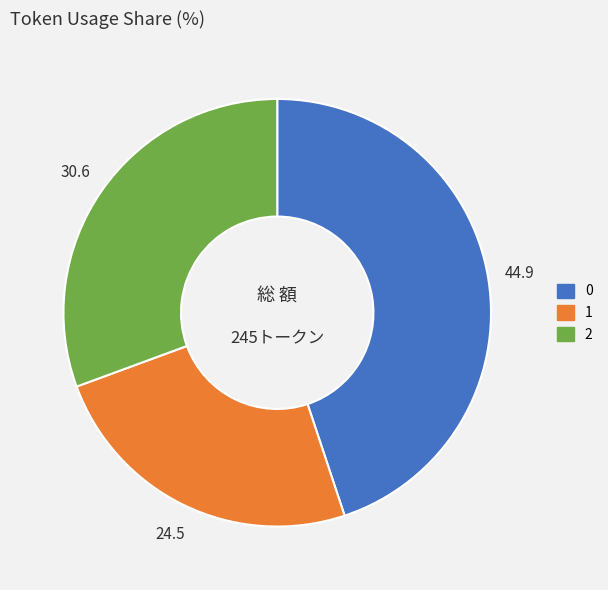

Is 0 the majority of the pie?

No